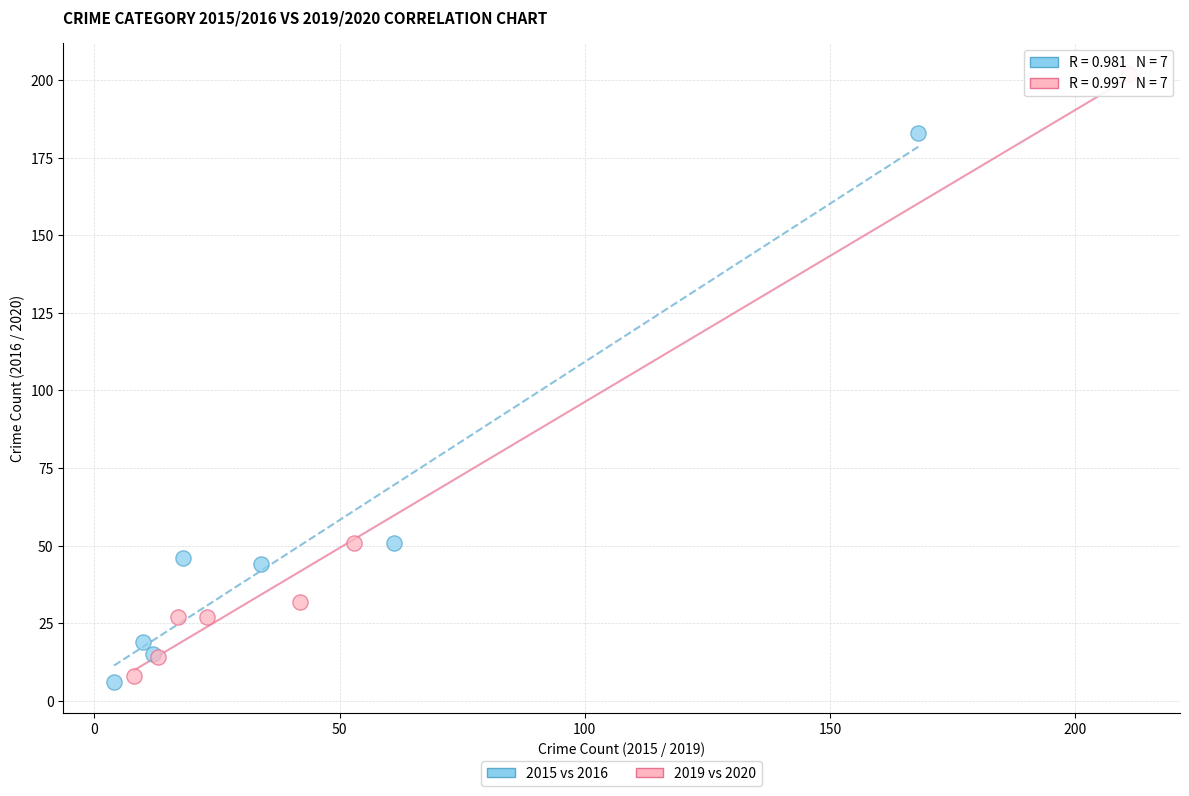

Which series has the widest spread of Y values?

2019 vs 2020